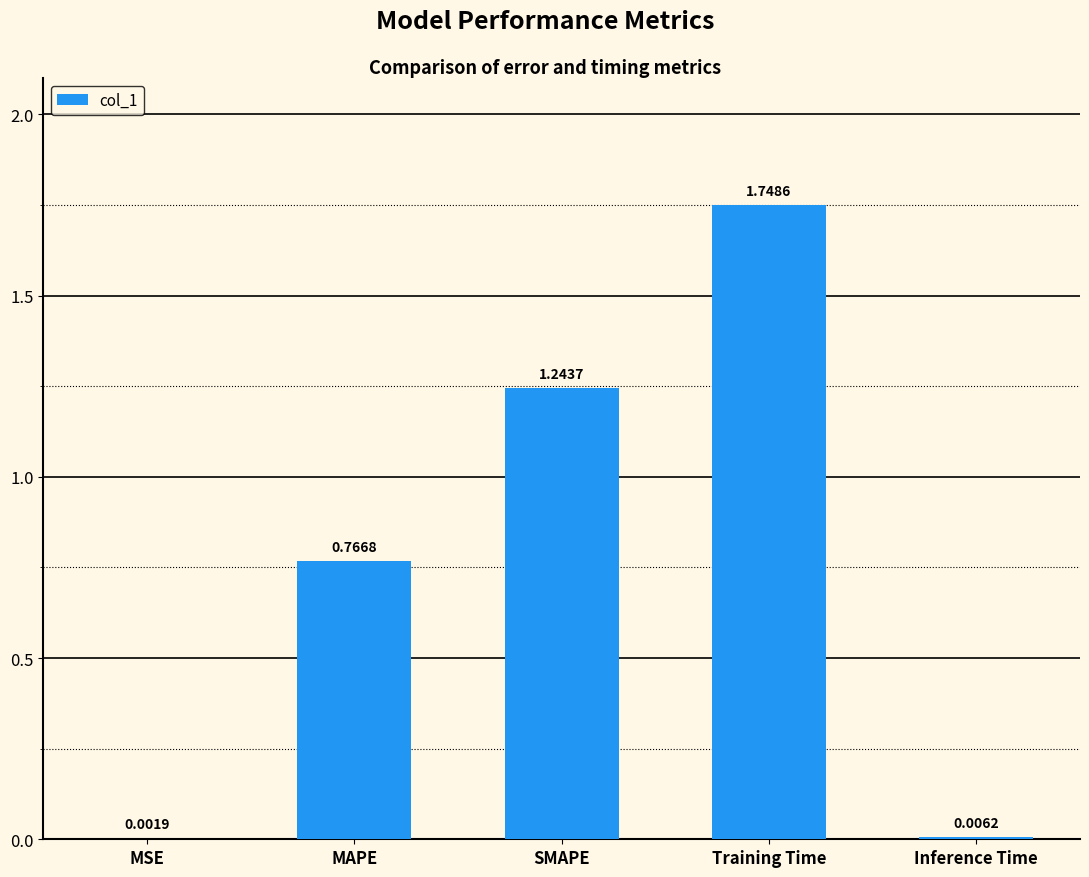

Which label corresponds to the largest value in the chart?

Training Time